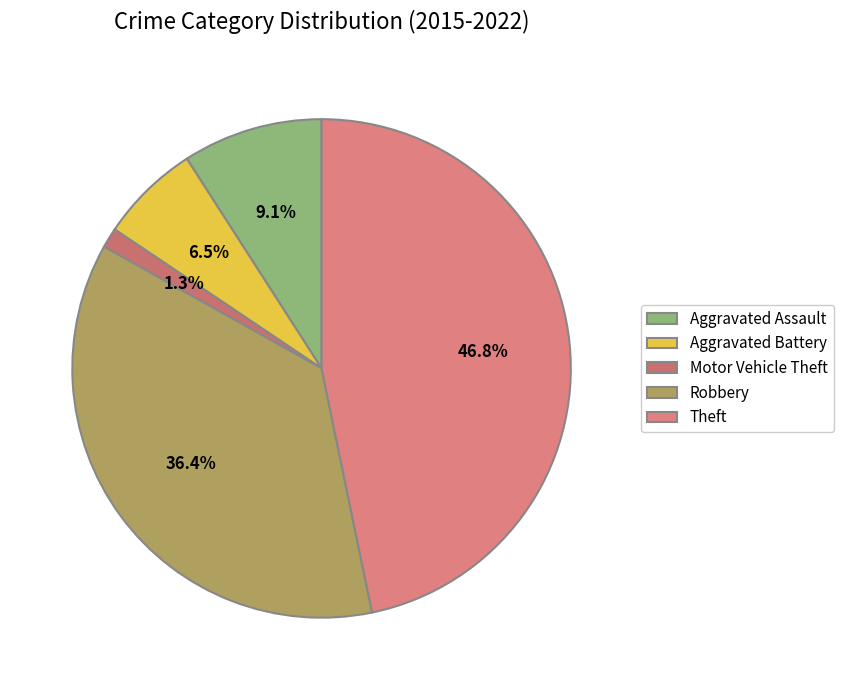

Combined, what portion of the pie is Robbery and Aggravated Battery?

42.9%